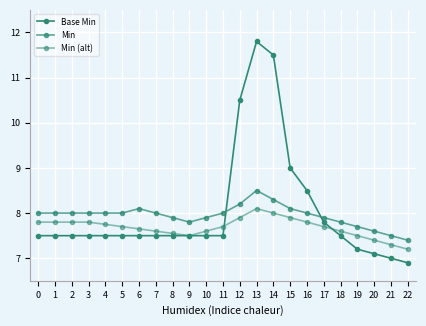

Does the chart display data point markers on the line(s)?

Yes